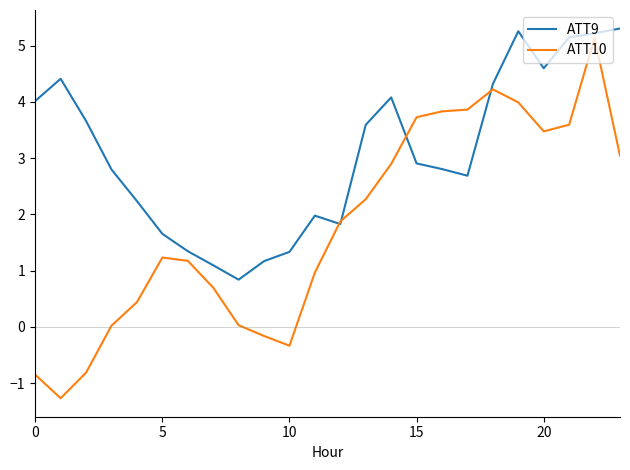

What is the highest value of the ATT10 series?

5.1